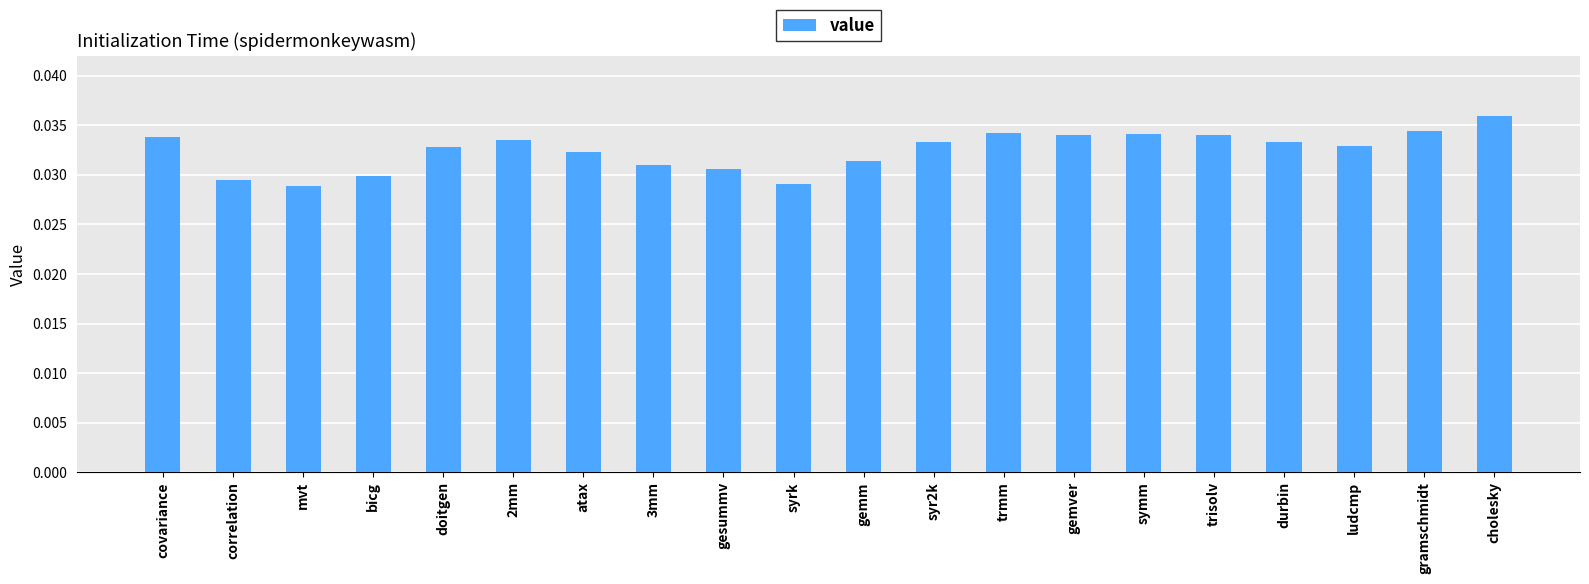

How many values are between 0 and 1?

20